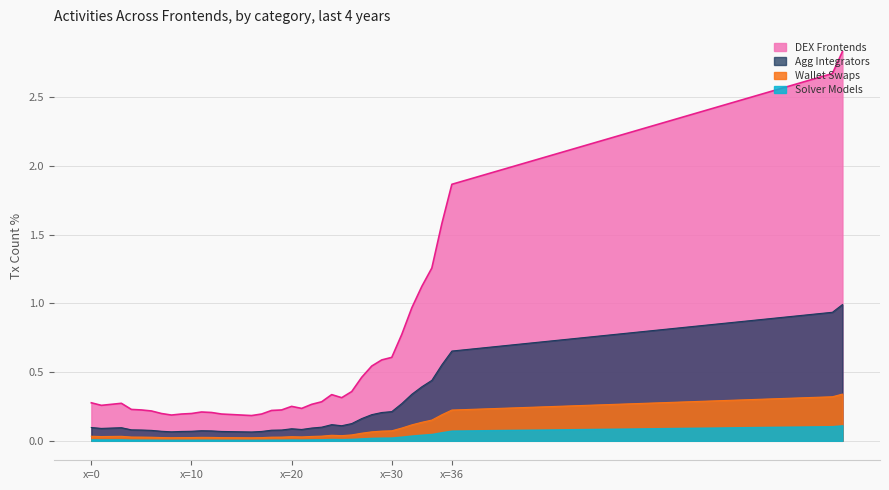

The value at 3 is 0.1. True or false?

False